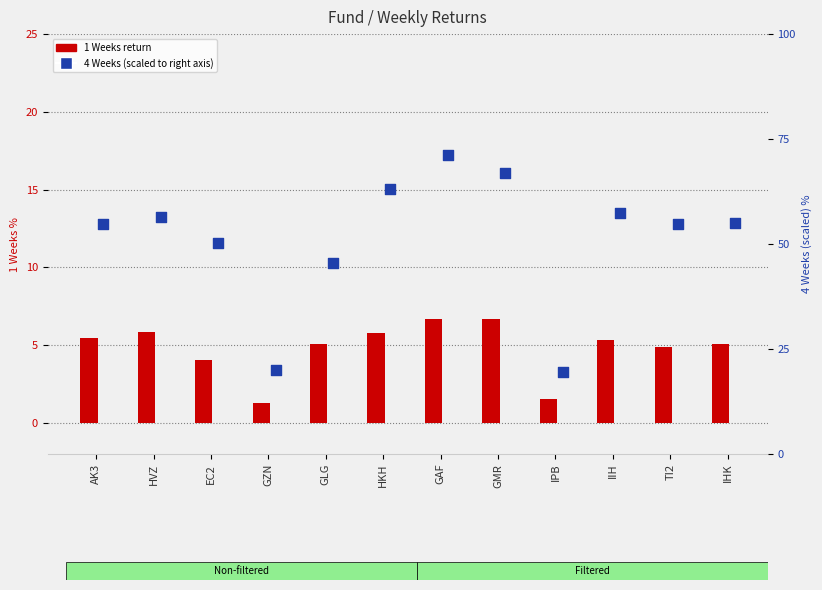

At which category is the sum across all series the highest?

GAF